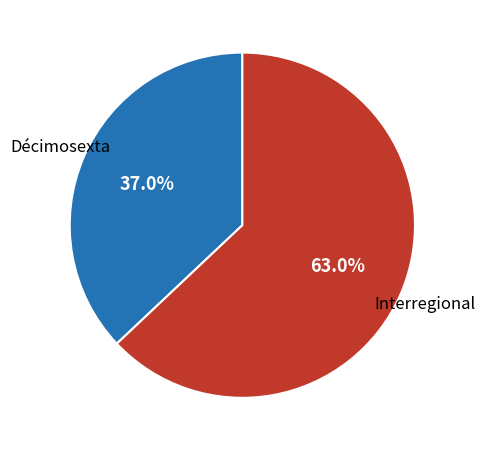

Is there a majority slice in this chart?

Yes